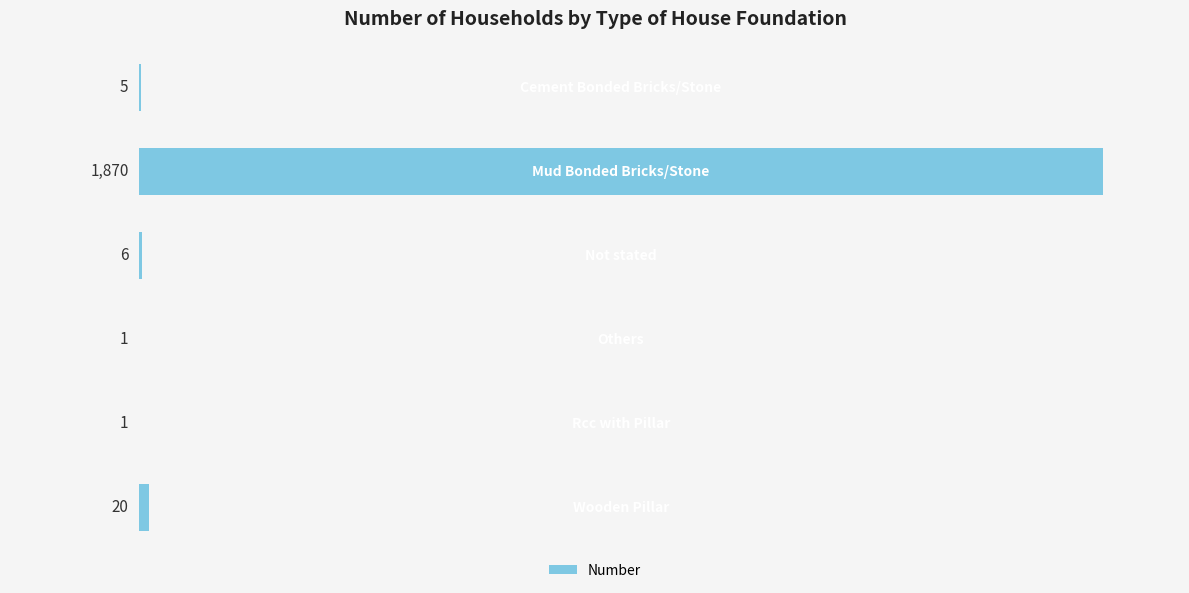

What is the greatest value displayed?

1870